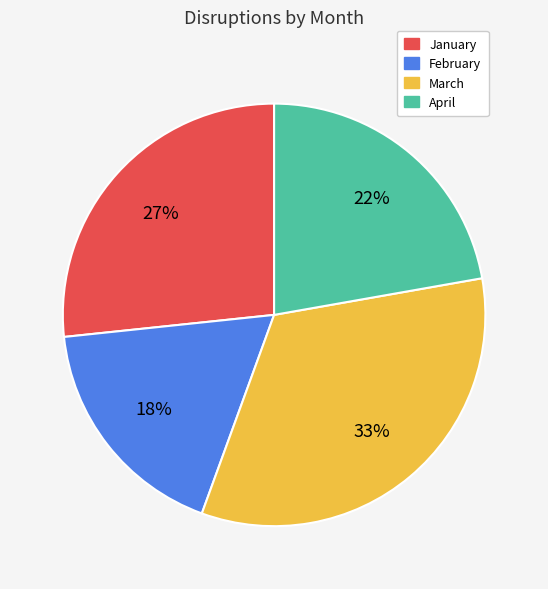

Which category has the biggest portion of the pie?

March